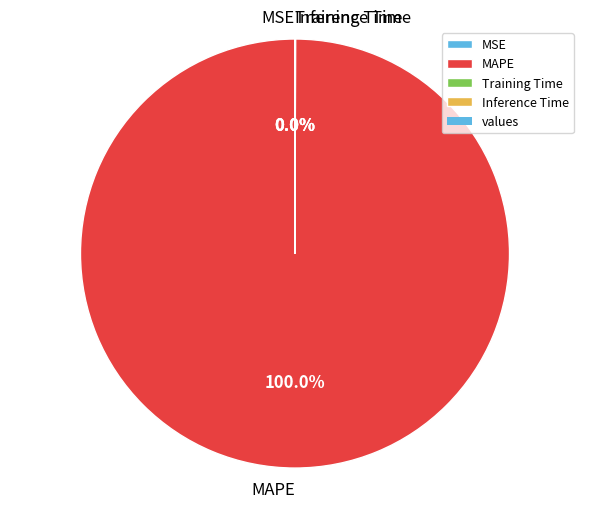

To the nearest percent, what is the average slice percentage?

25%